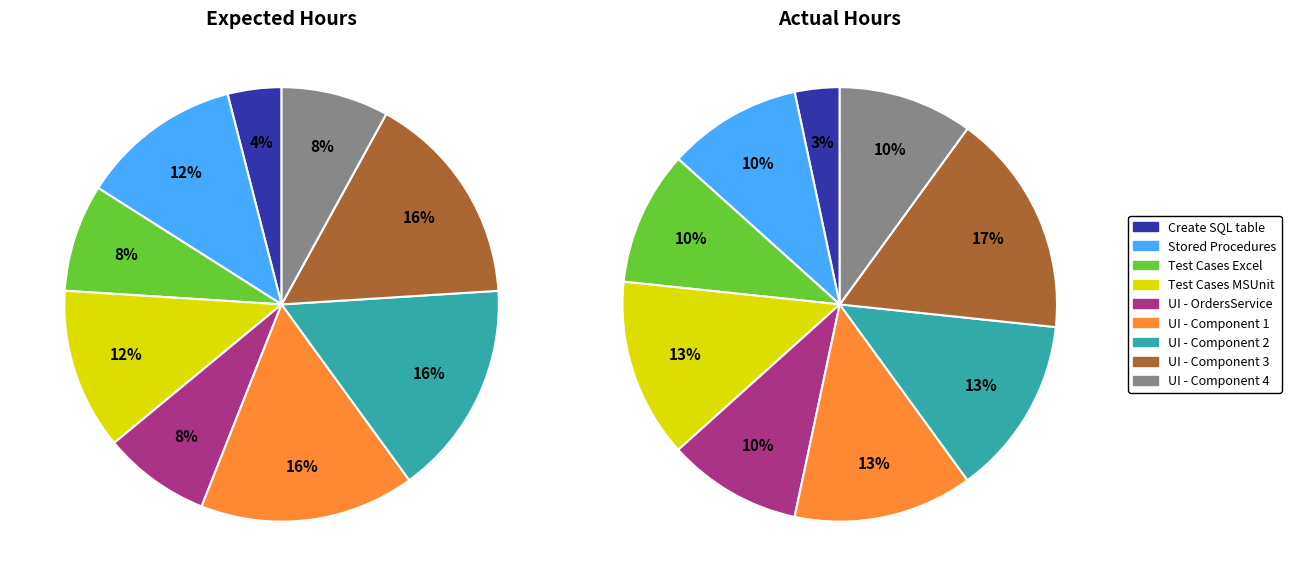

Which category has the smallest portion of the pie?

Create SQL Server table